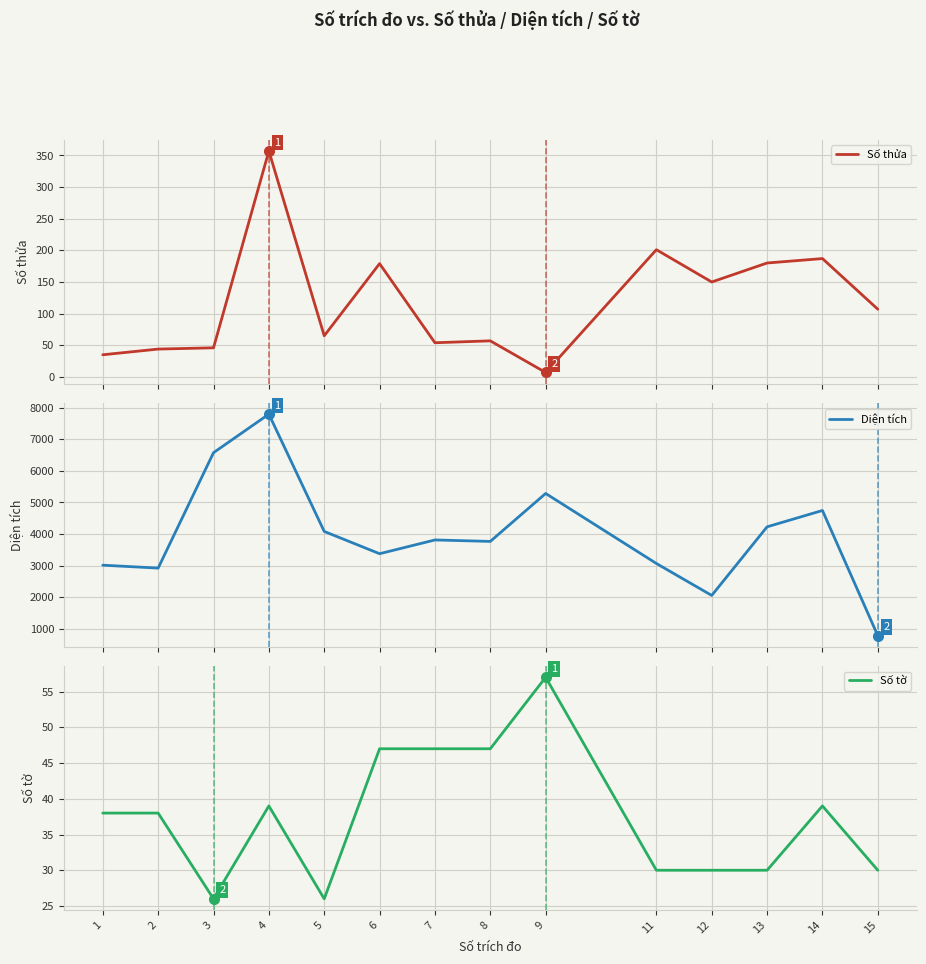

What is the value of the Số tờ point at the 14th from the left?

30.0